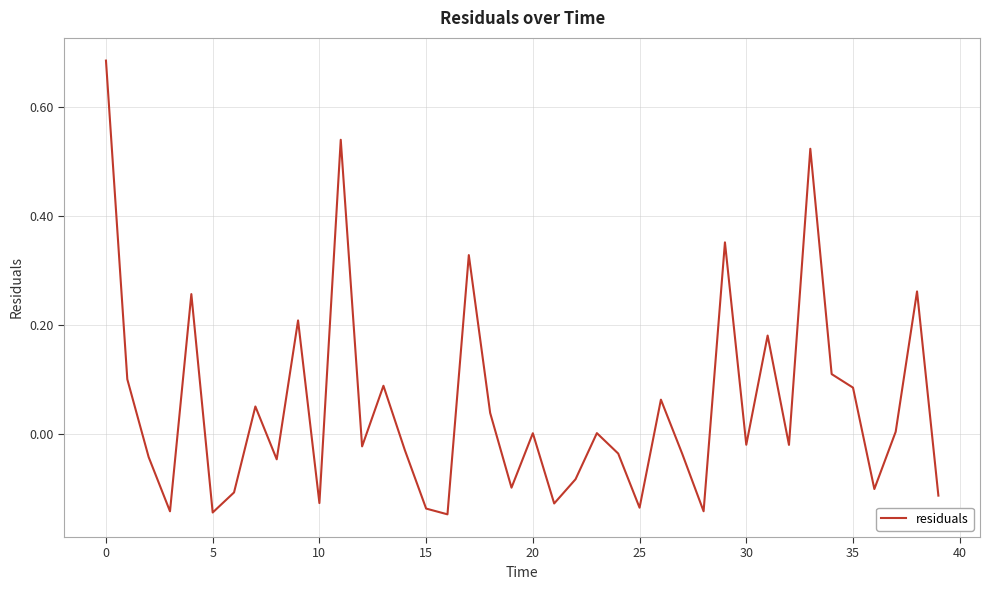

What is the difference between the maximum and minimum values?

0.8